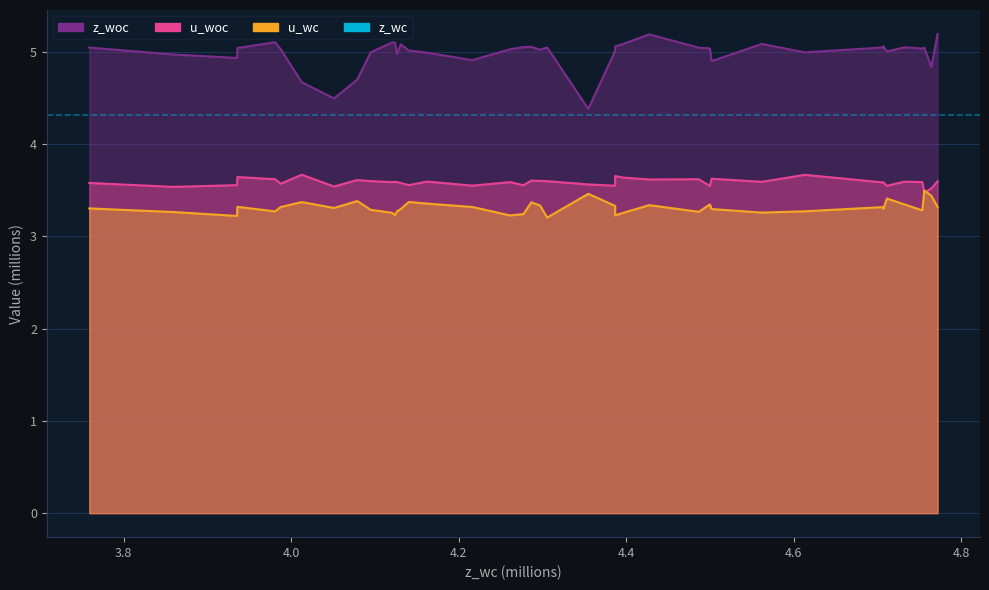

What is the value of the u_wc point at the 38th from the left?

3.5